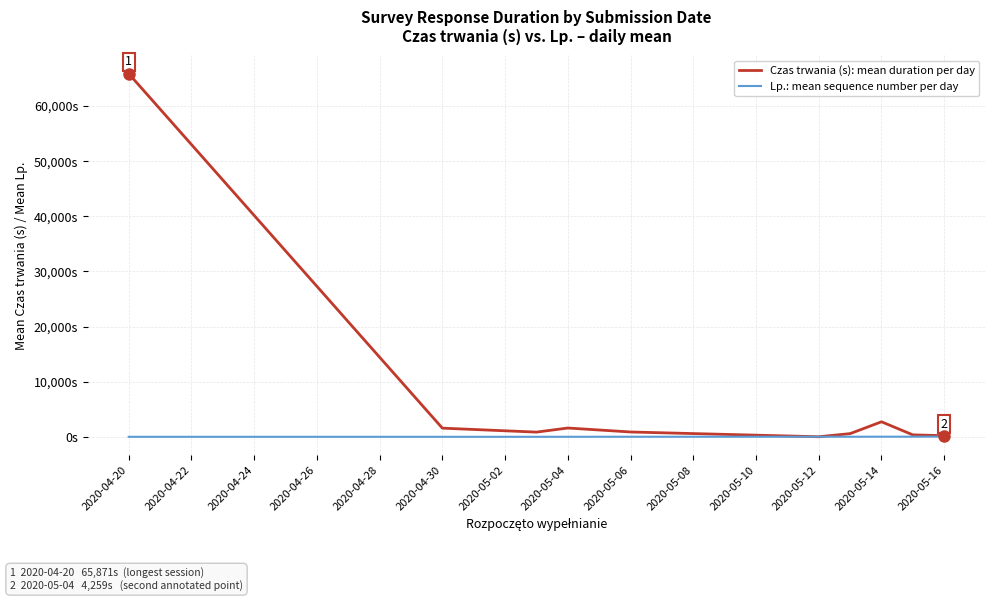

Does the chart display data point markers on the line(s)?

No